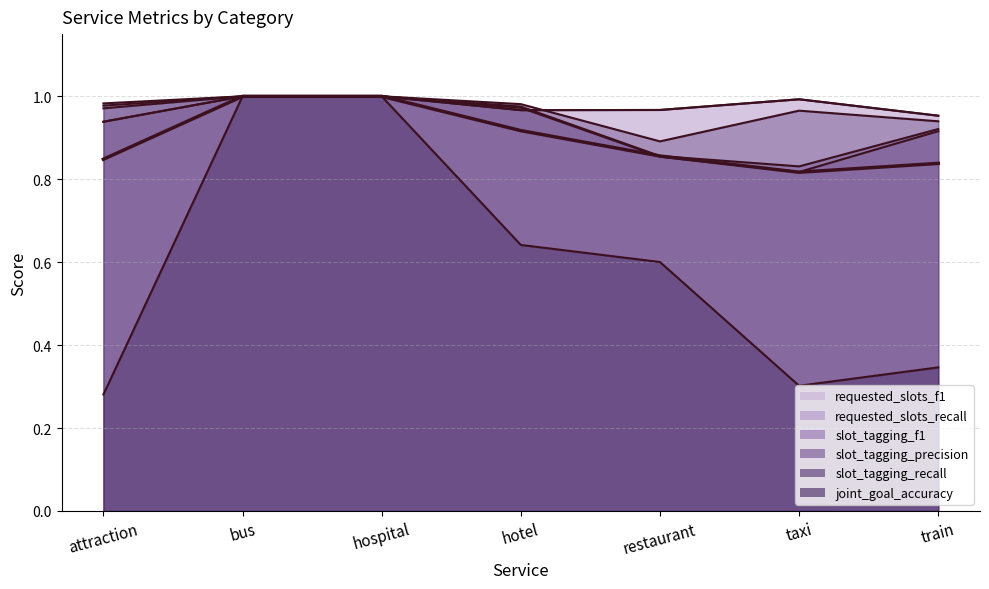

What position from the left is hotel?

4